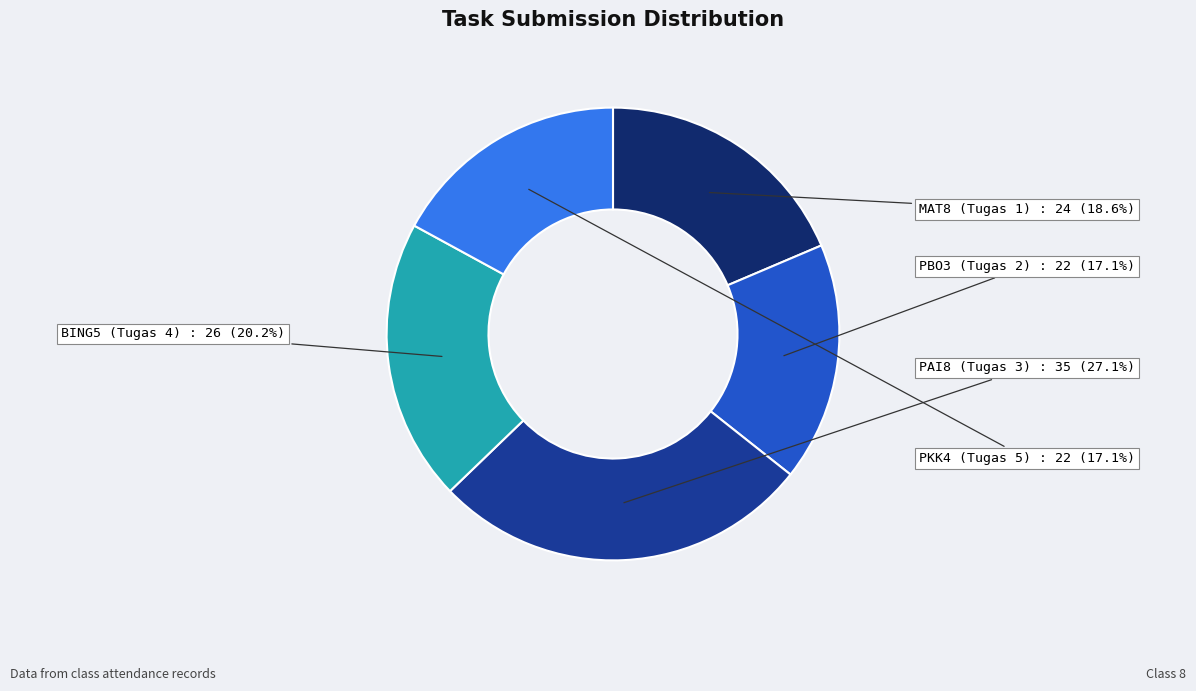

To the nearest percent, what is the combined percentage of MAT8 (Tugas 1) and BING5 (Tugas 4)?

39%